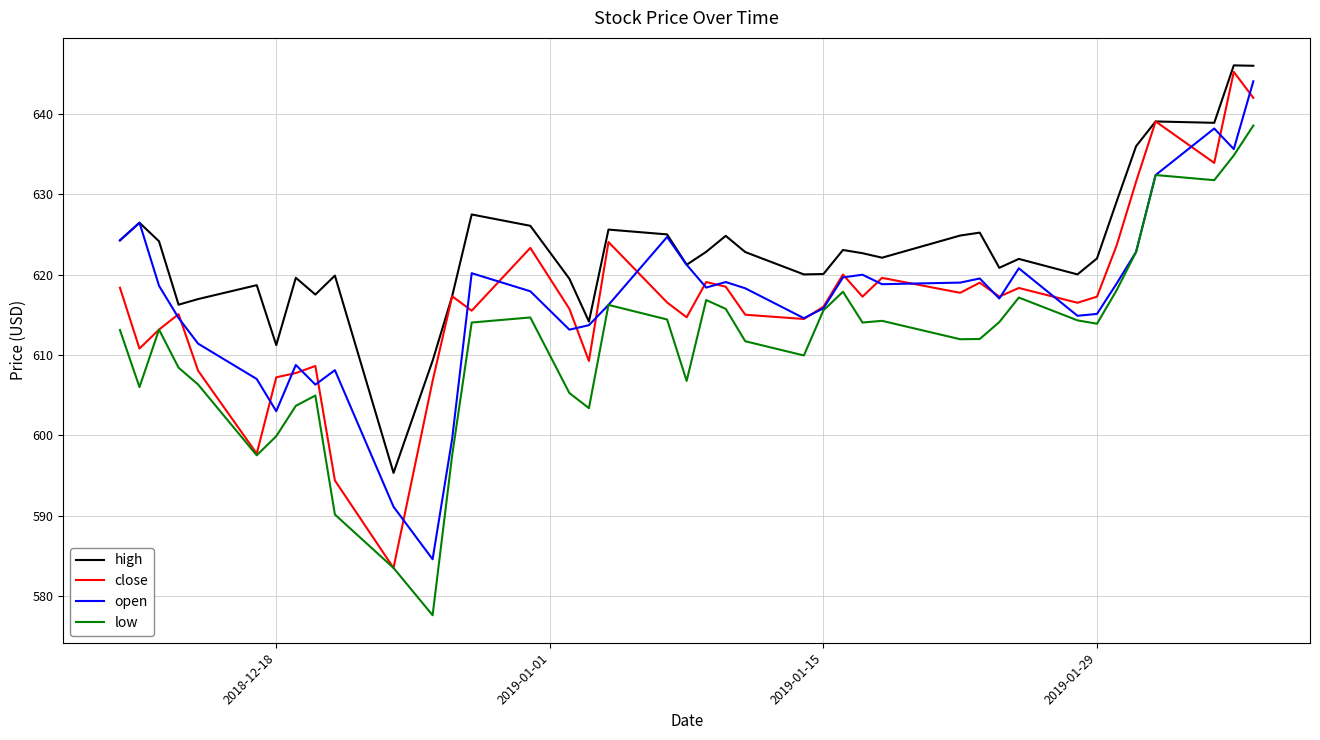

Count the number of categories in the chart.

40